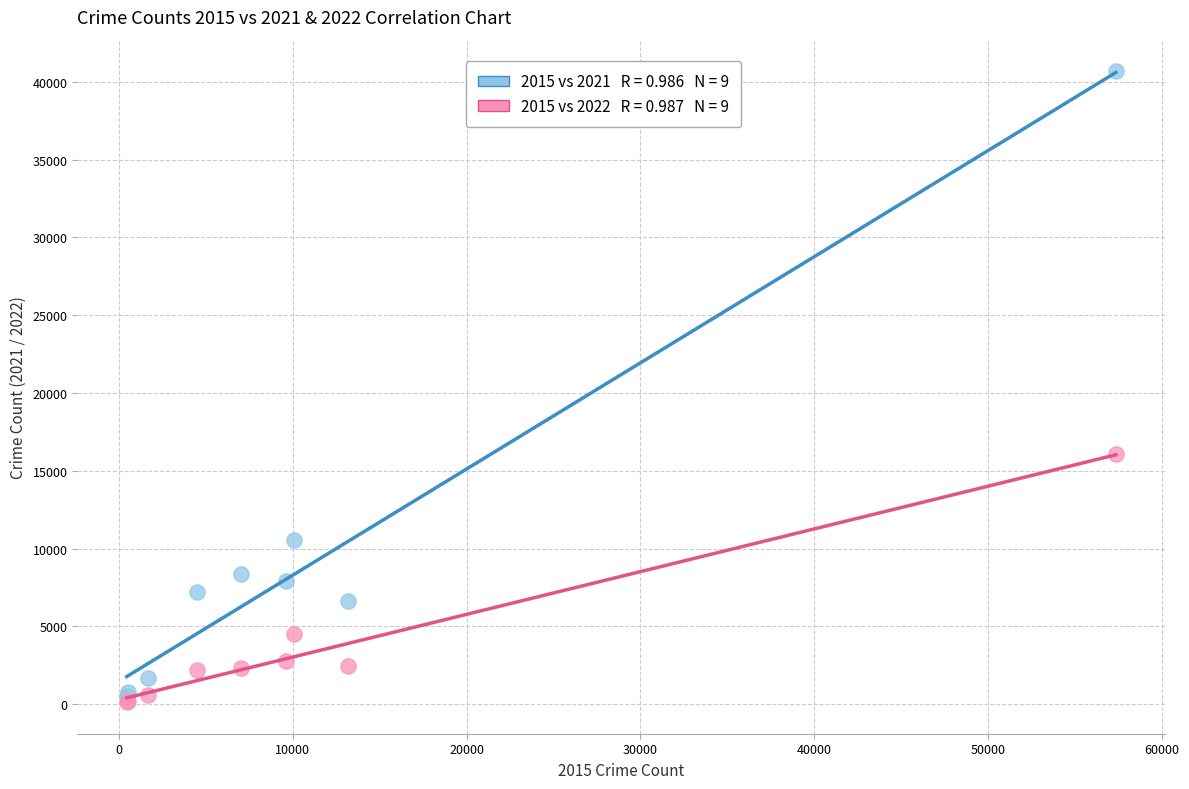

Across all series, what Y value is closest to 20403?

16084